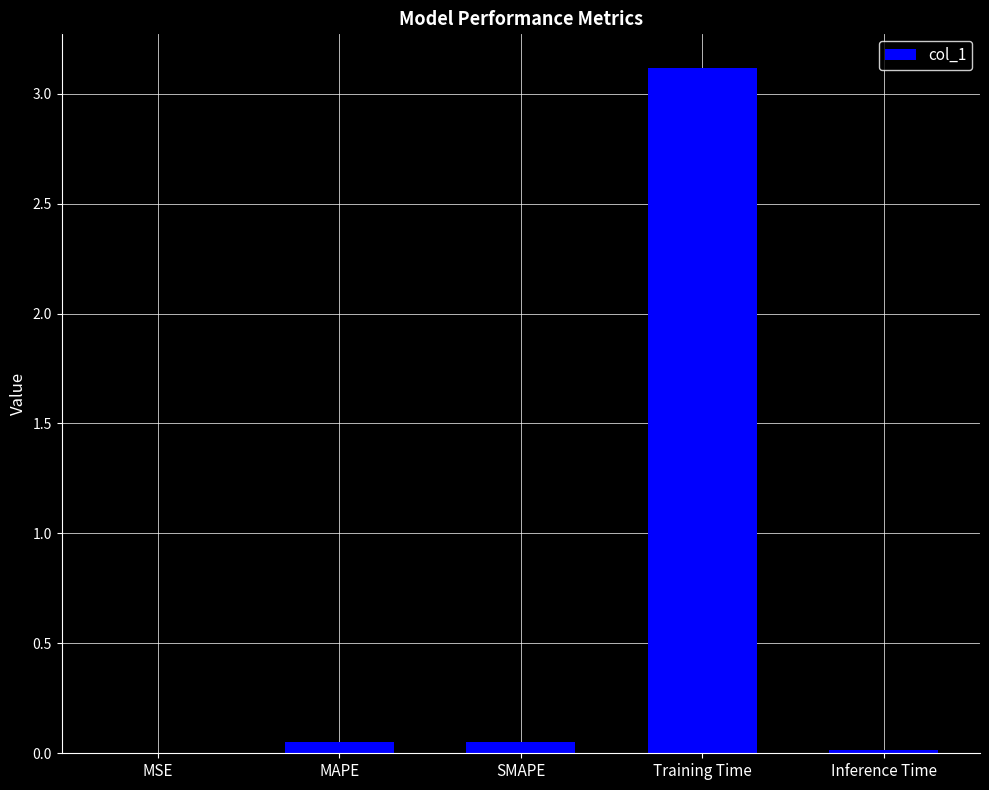

What is the change in value from MSE to SMAPE?

+0.1